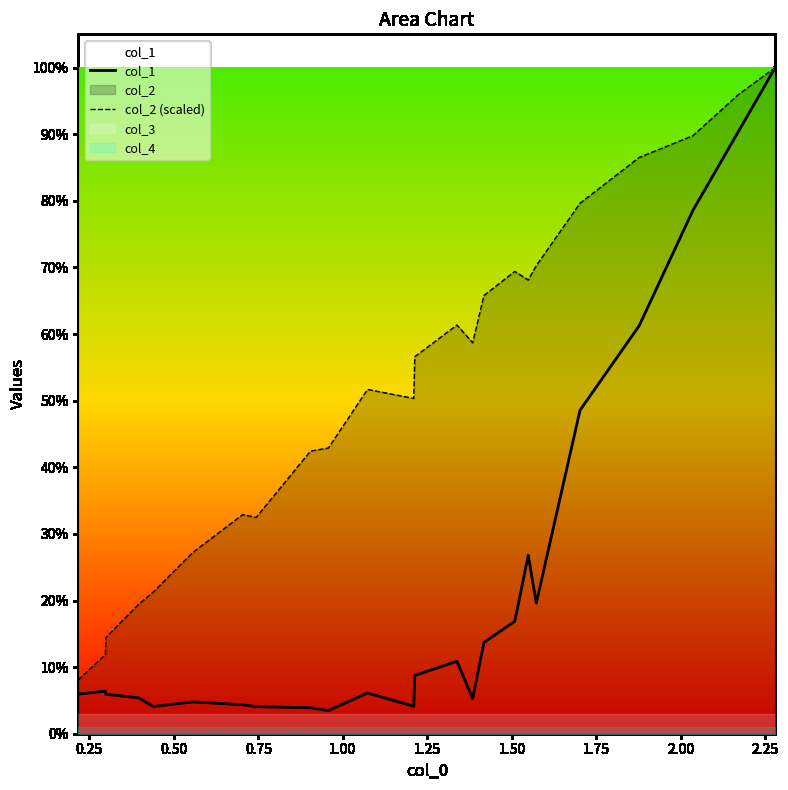

What is the difference between the maximum and second lowest values in the col_1 series?

10666.3